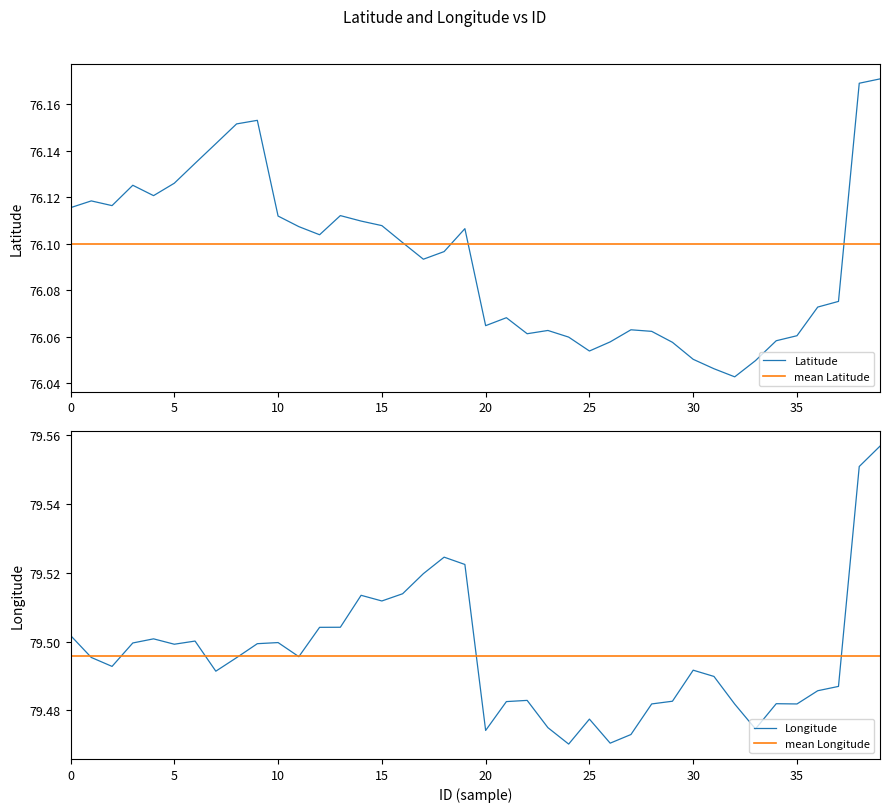

At which label is Longitude closest to 79?

24